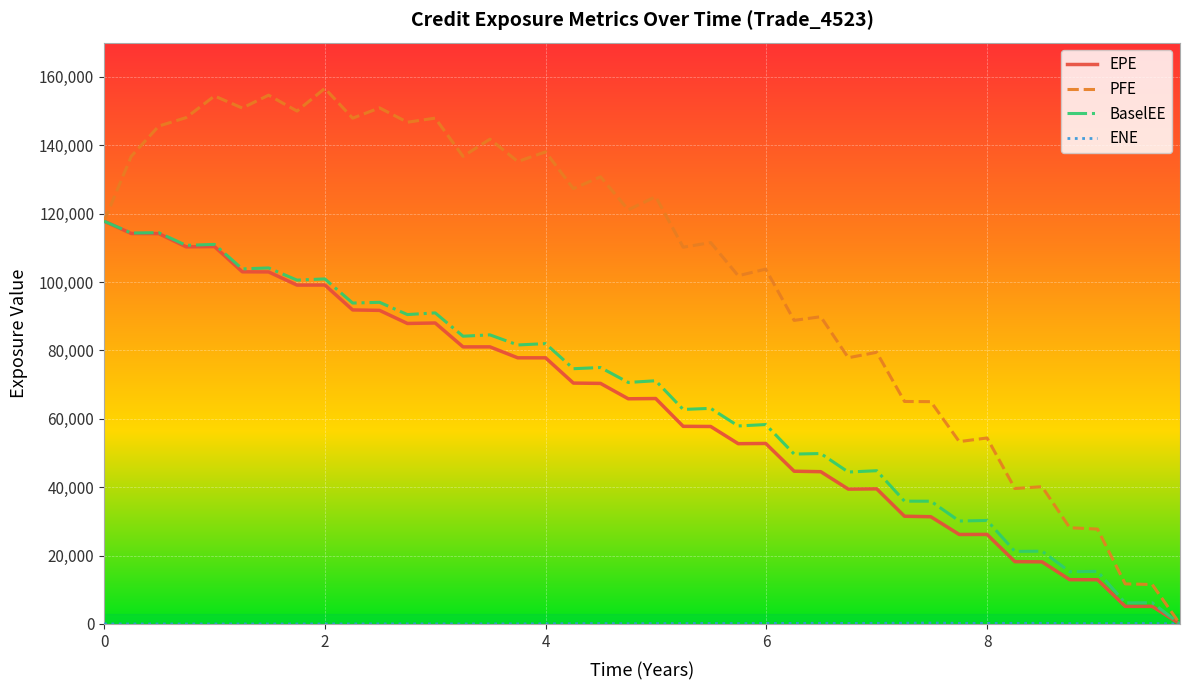

Which series has the widest spread of values?

PFE